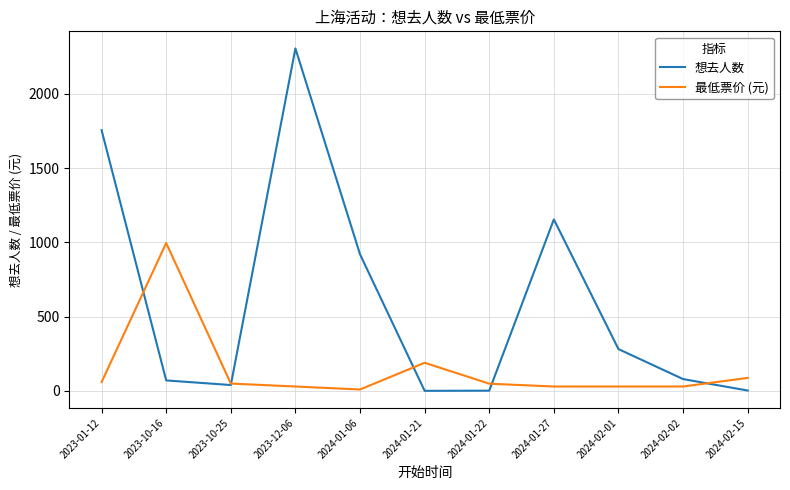

At which label is 最低票价 (元) closest to 503?

2024-01-21